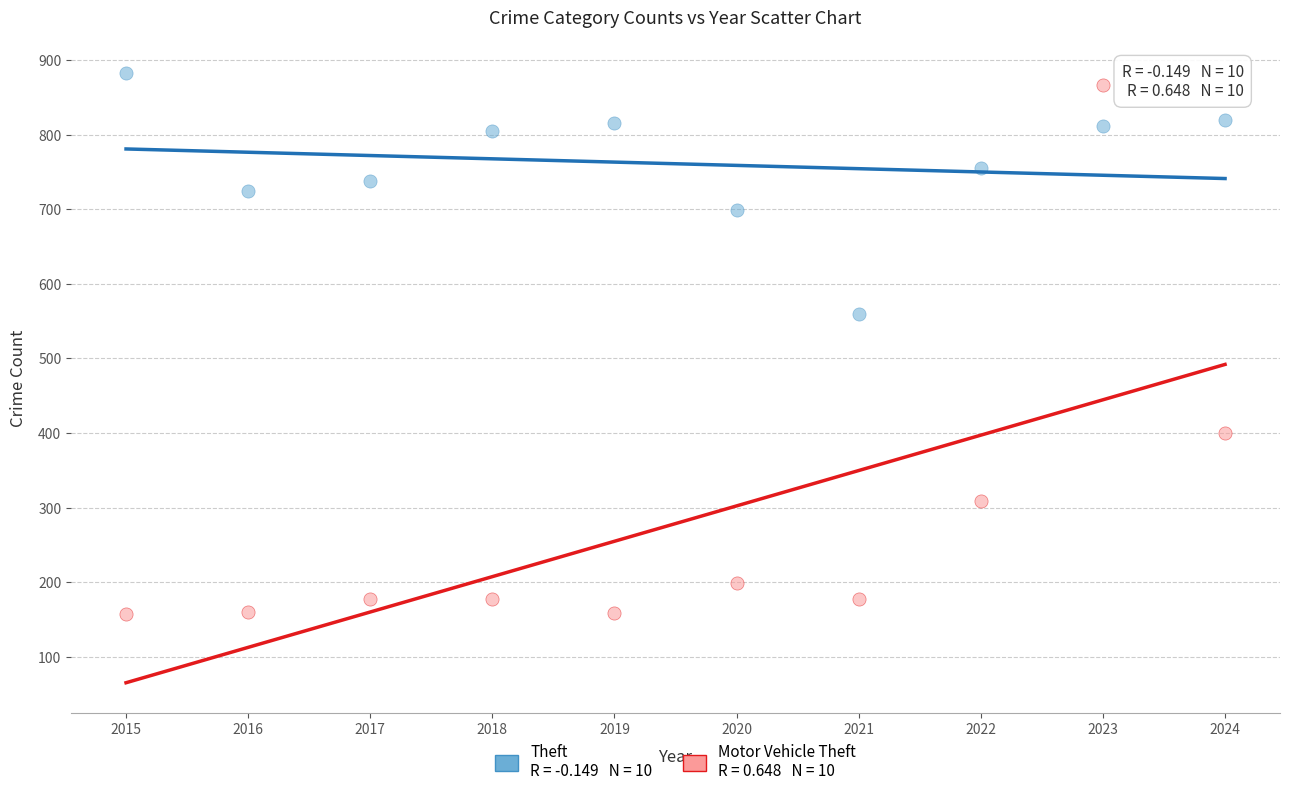

Across all data points, what is the range of Y values (max minus min)?

724